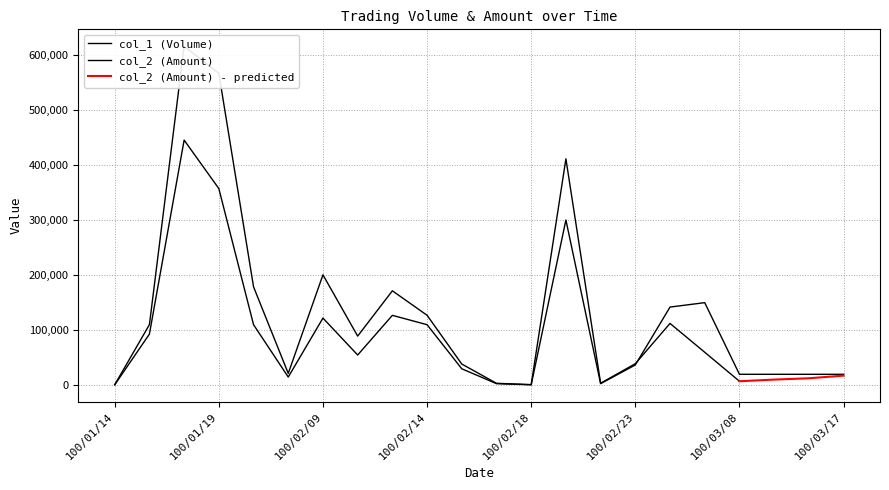

How many interior local valleys (lower than both neighbors) does the data have?

4